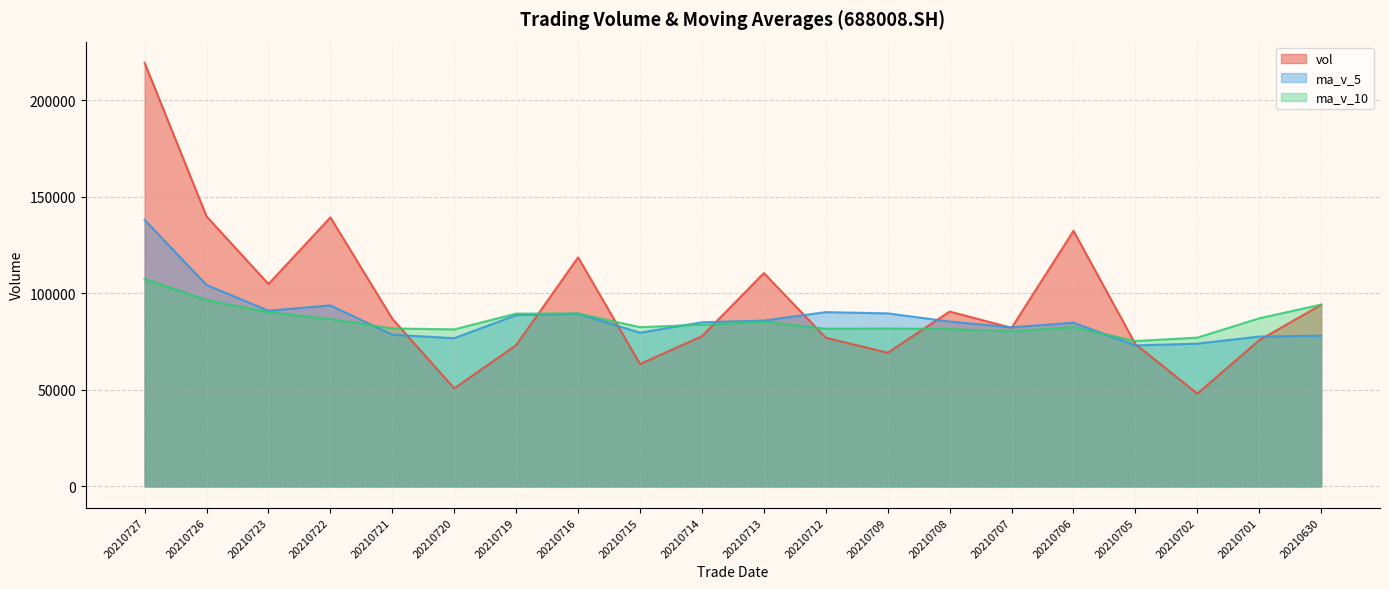

How many times do vol and ma_v_10 cross each other?

7